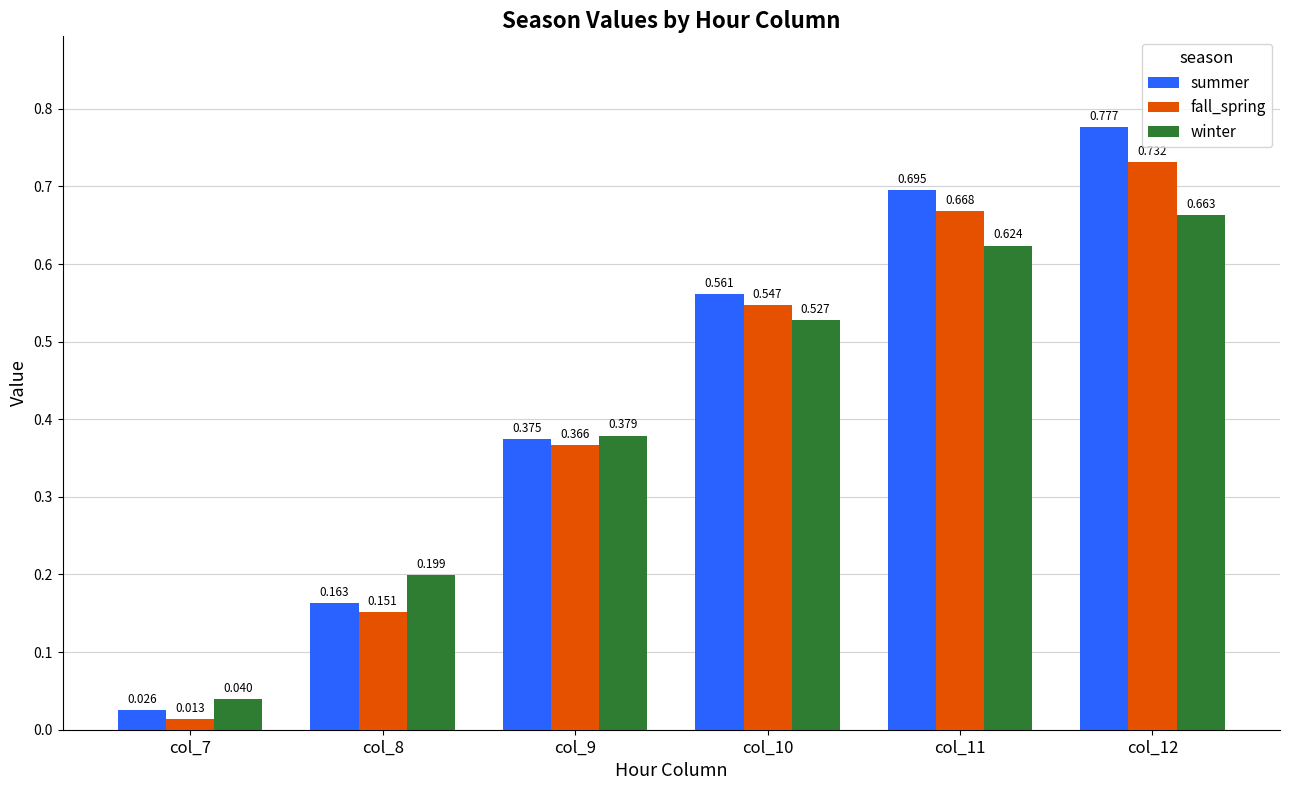

List the series in order of their peak value, highest first.

summer, fall_spring, winter